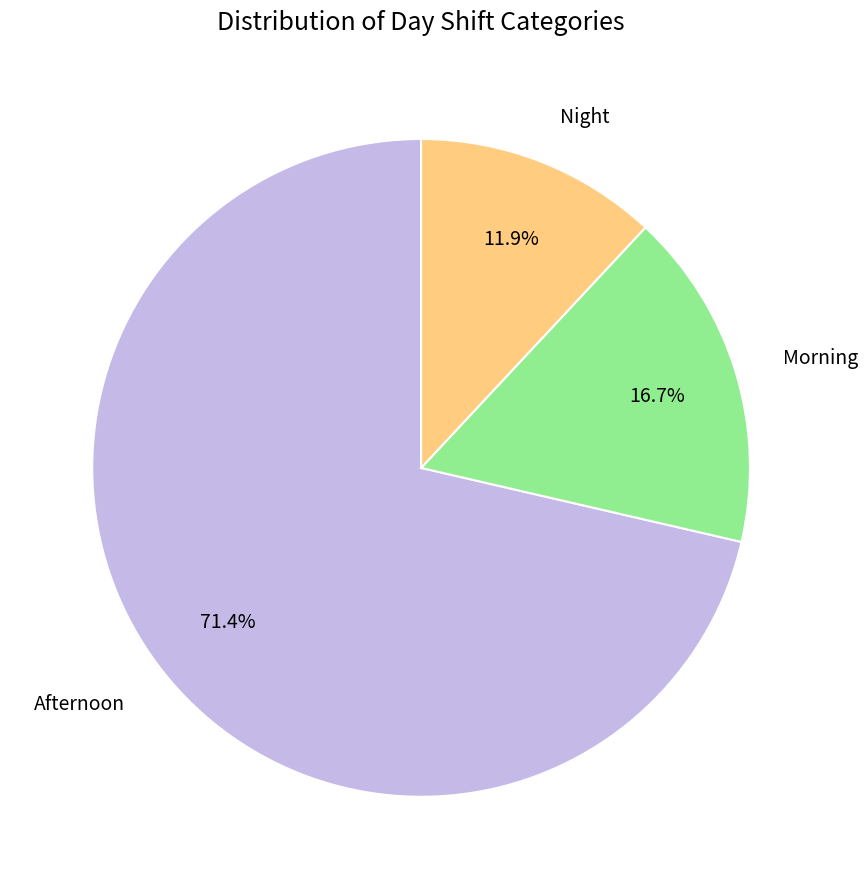

How many slices are in this pie chart?

3